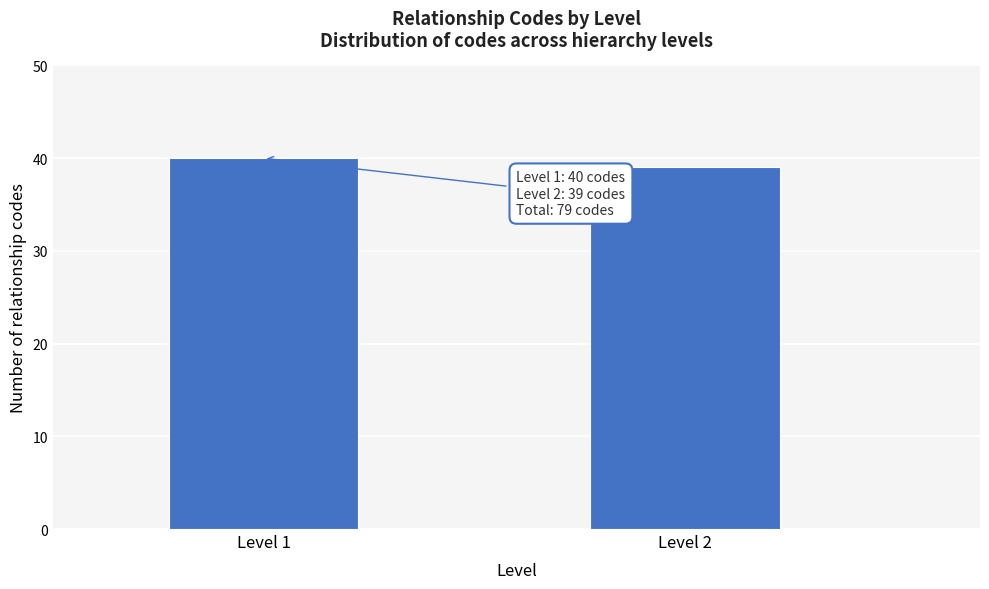

Reading left to right, transcribe all the data shown in this chart.

Level 1=40	Level 2=39